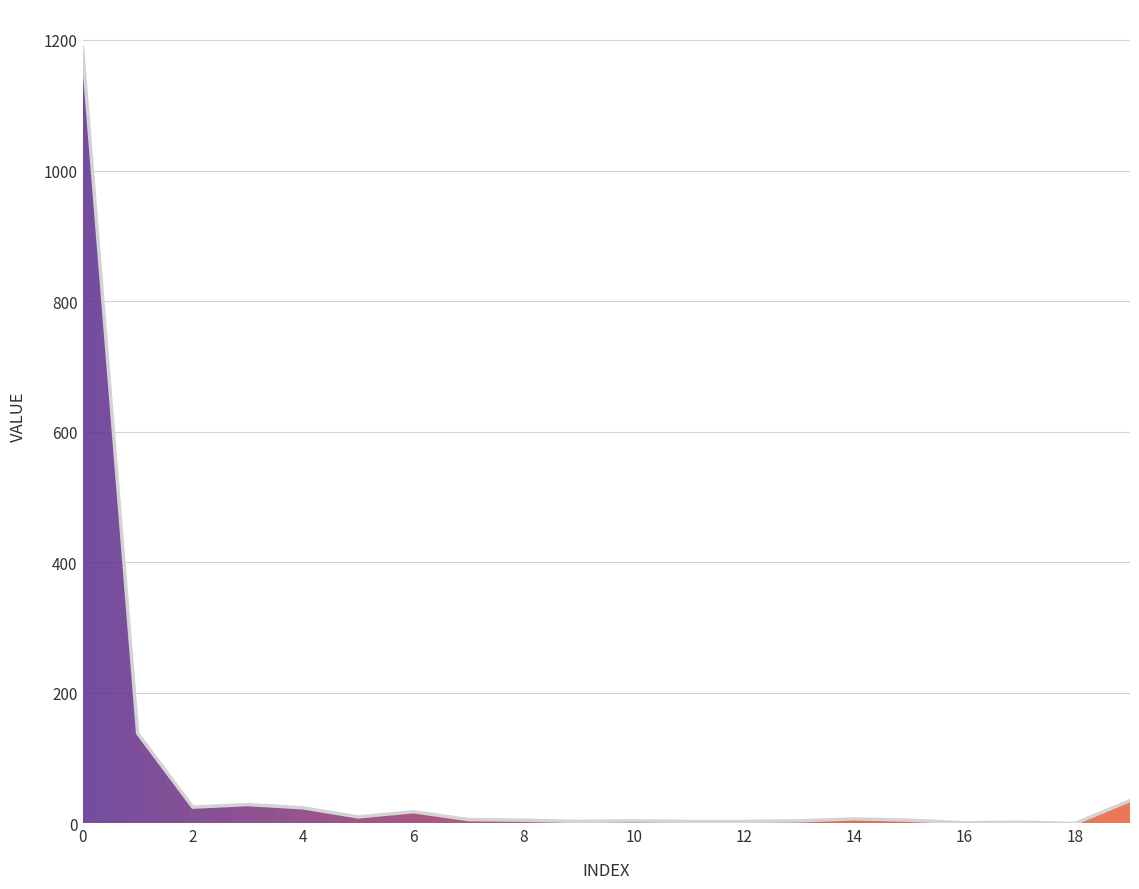

Does the chart display data point markers on the line(s)?

No